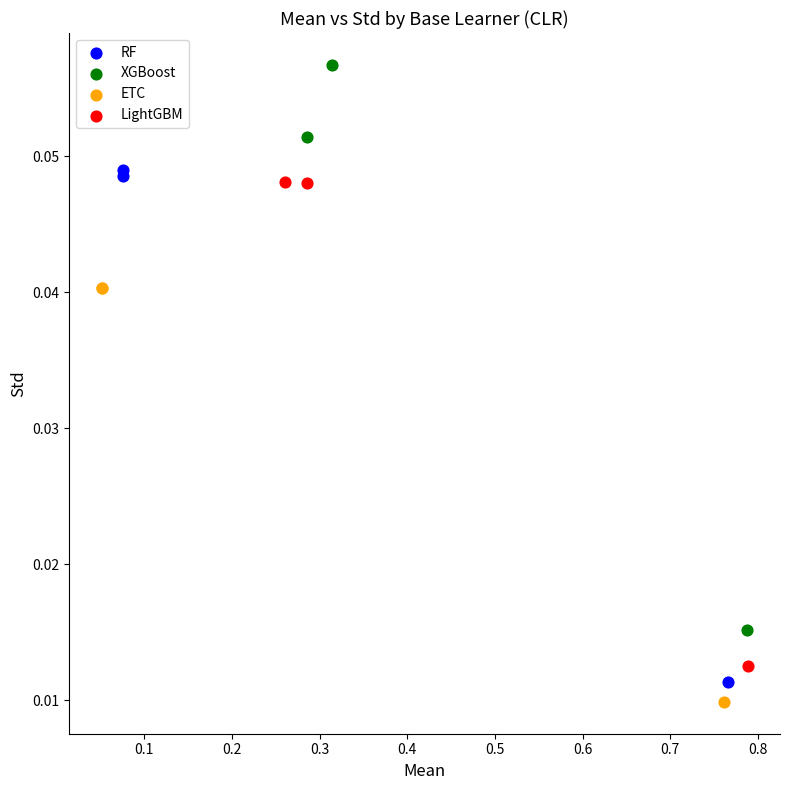

Which series has the largest Y range (max minus min)?

XGBoost